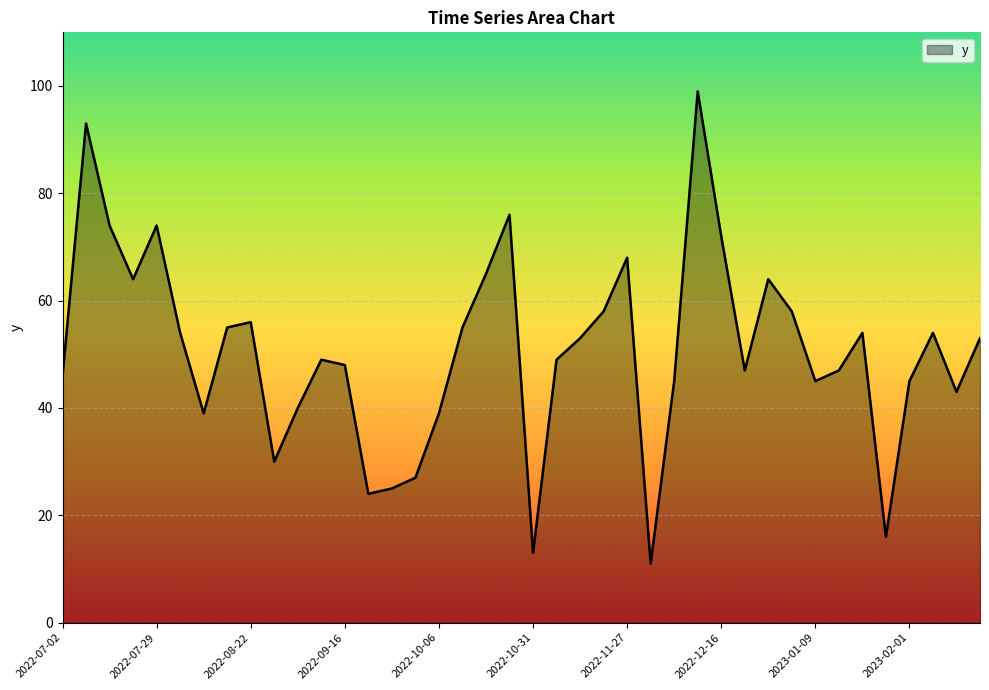

What is the smallest value displayed?

11